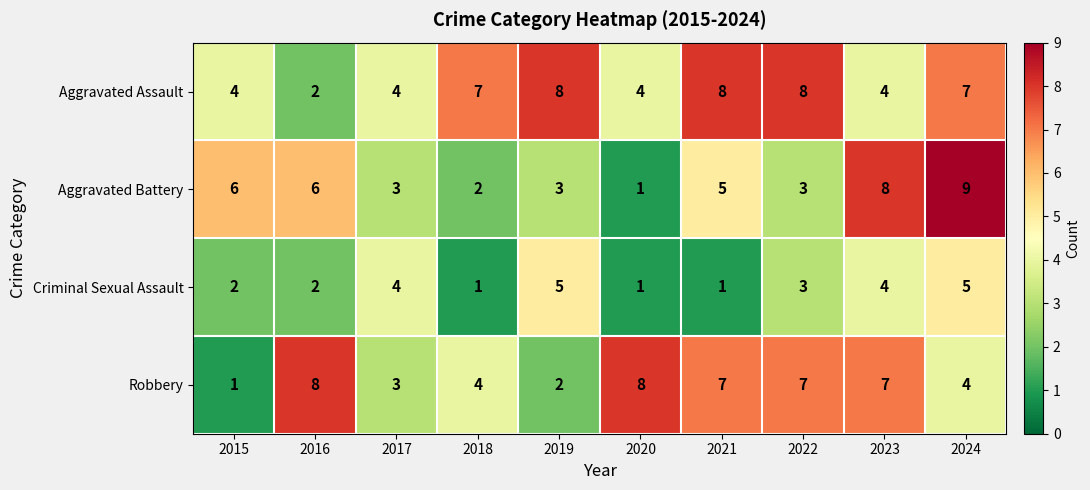

The Robbery series shows 8 at 2016. True or false?

True